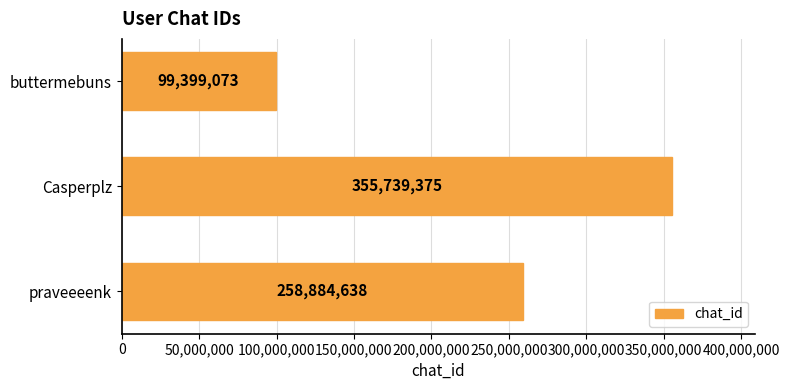

What is the average value?

238007695